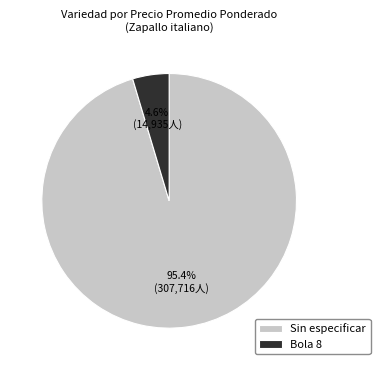

Which has a higher value, Sin especificar or Bola 8?

Sin especificar